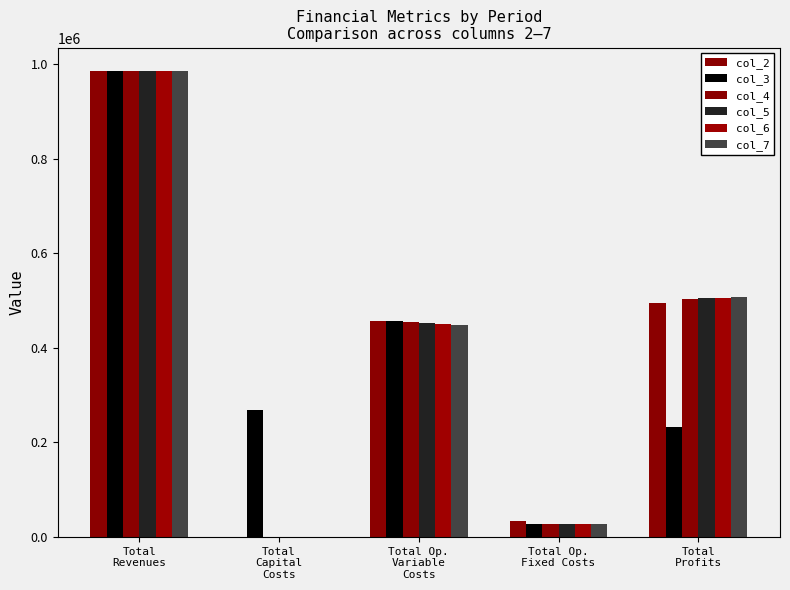

What is the minimum value for col_3?

28247.2